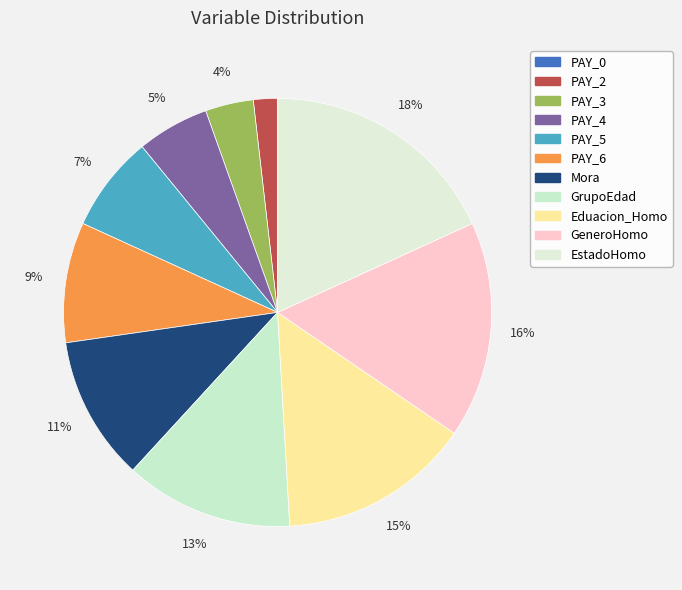

What is the smallest slice in the pie chart?

PAY_0